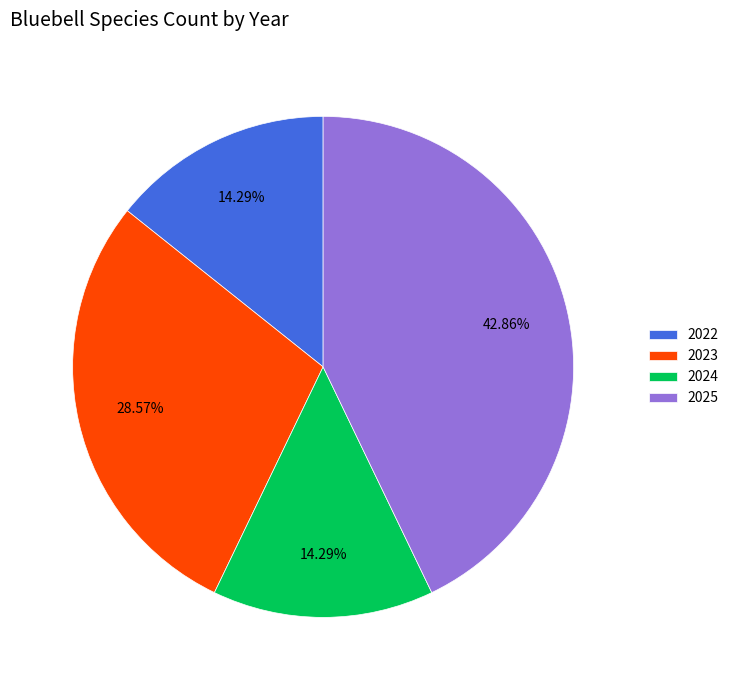

The 2025 slice represents 43% of the pie. True or false?

True